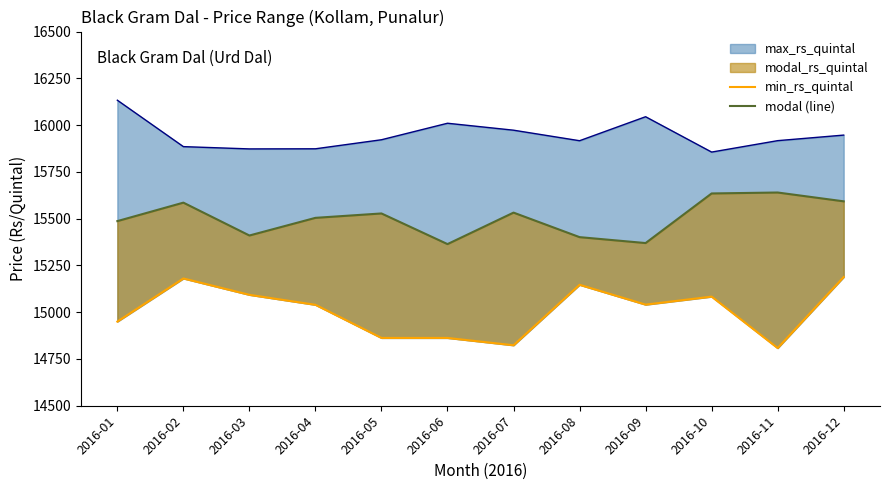

Reading right to left, transcribe all the data shown in this chart.

modal_rs_quintal_line: 15592.5	15639.7	15634.7	15369.5	15401.2	15532.3	15363.9	15527.7	15504.3	15409.9	15585.6	15486.8
min_rs_quintal: 15188.0	14808.2	15083.2	15040.4	15146.5	14823.2	14862.4	14862.4	15039.5	15092.8	15180.3	14949.8
max_rs_quintal_line: 15946.5	15916.9	15855.8	16044.7	15916.5	15972.8	16009.9	15921.7	15873.4	15872.7	15884.9	16133.0